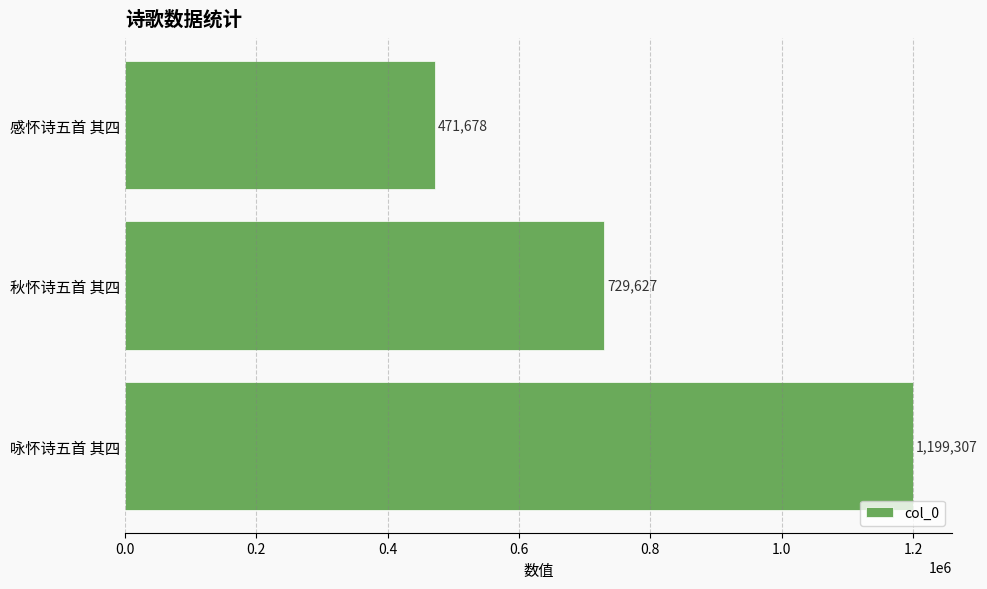

Between 咏怀诗五首 其四 and 秋怀诗五首 其四, which is larger?

咏怀诗五首 其四